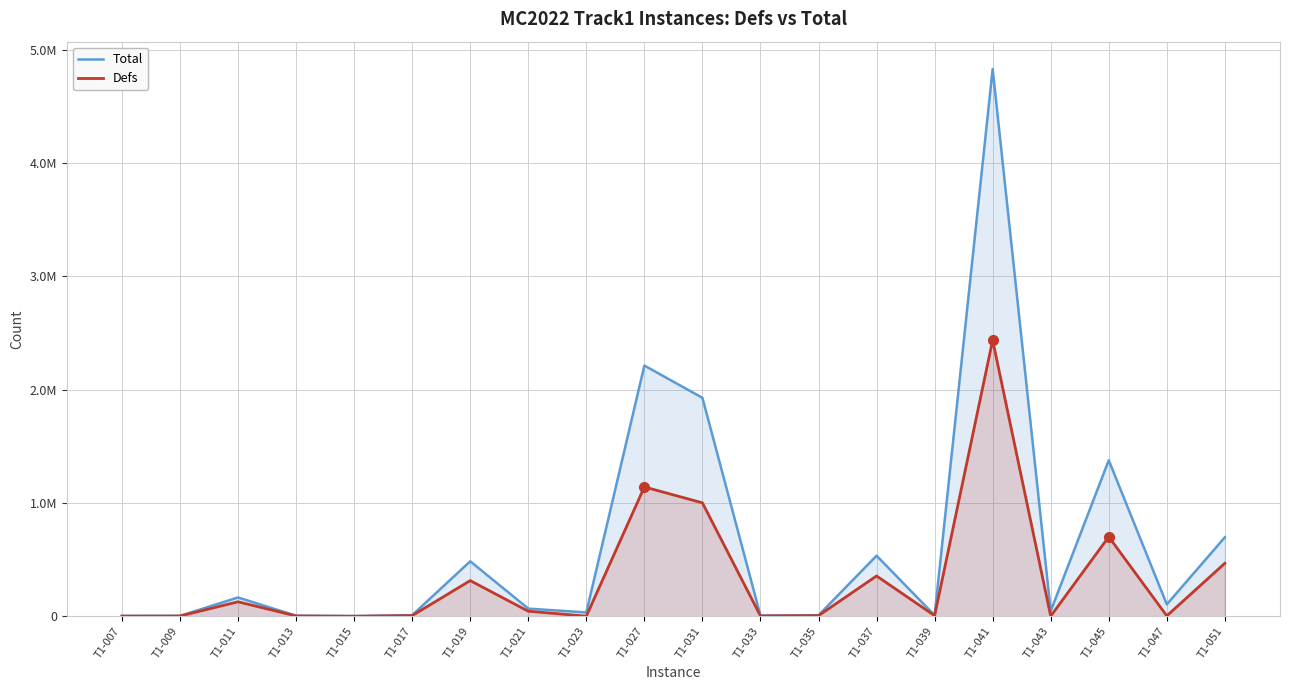

How many categories are shown in the chart?

20